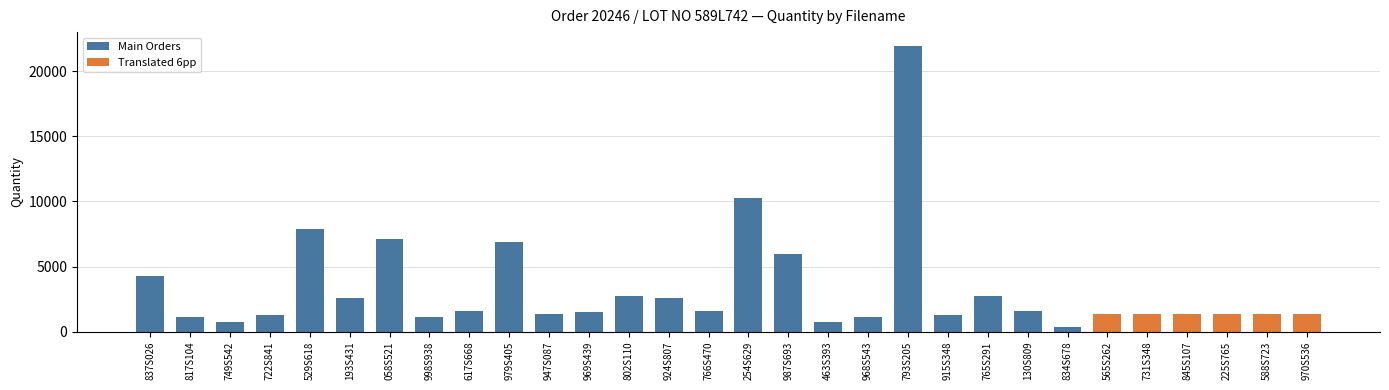

True or false: the data shows 17583 at 254S629.

False